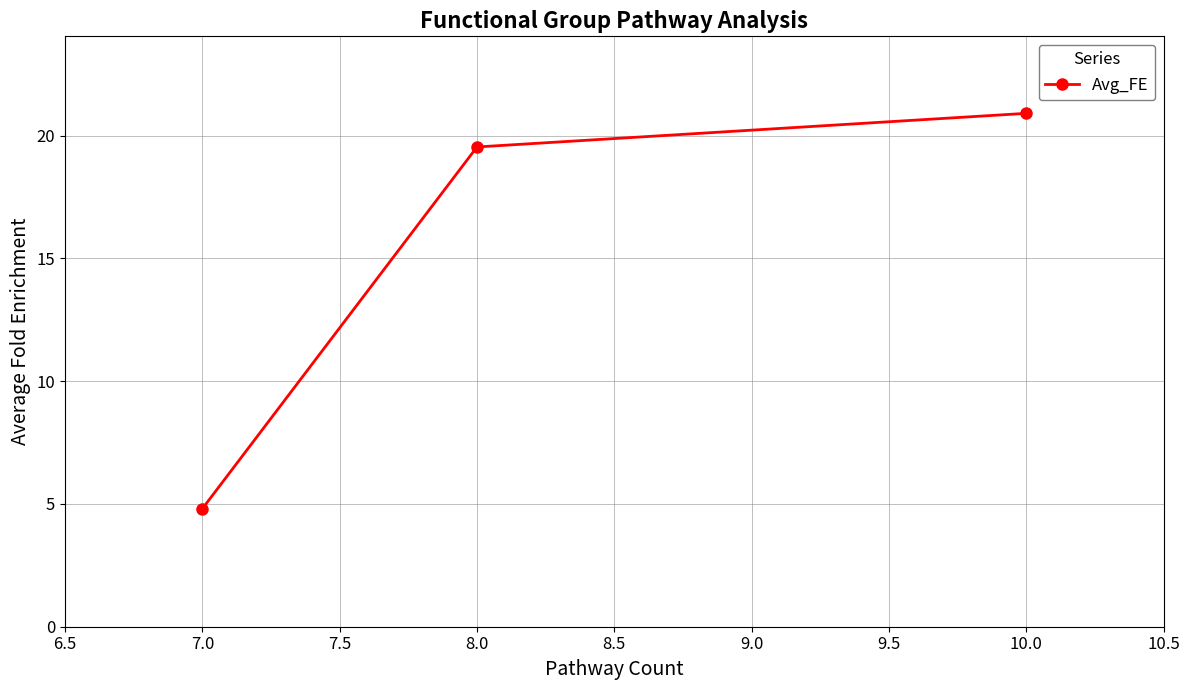

What is the smallest value displayed?

4.8